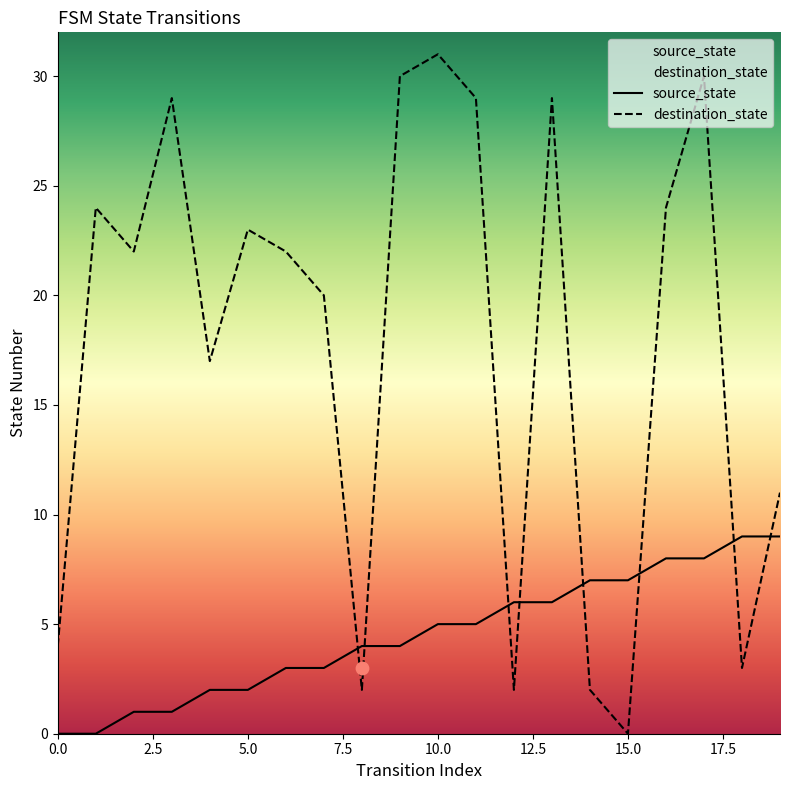

At how many categories does at least one series exceed 1?

20